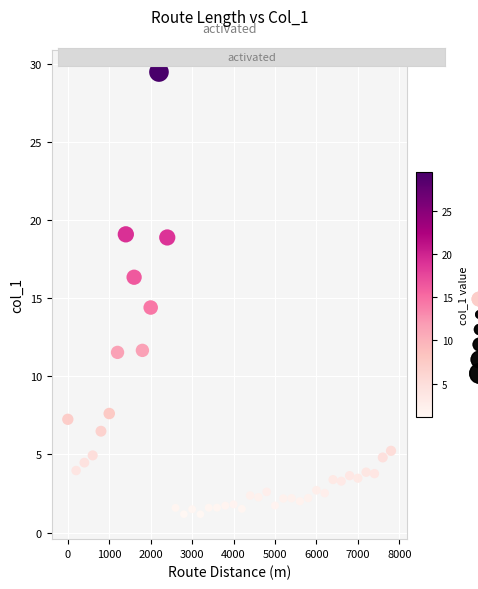

What is the range of Y values (max minus min)?

28.3